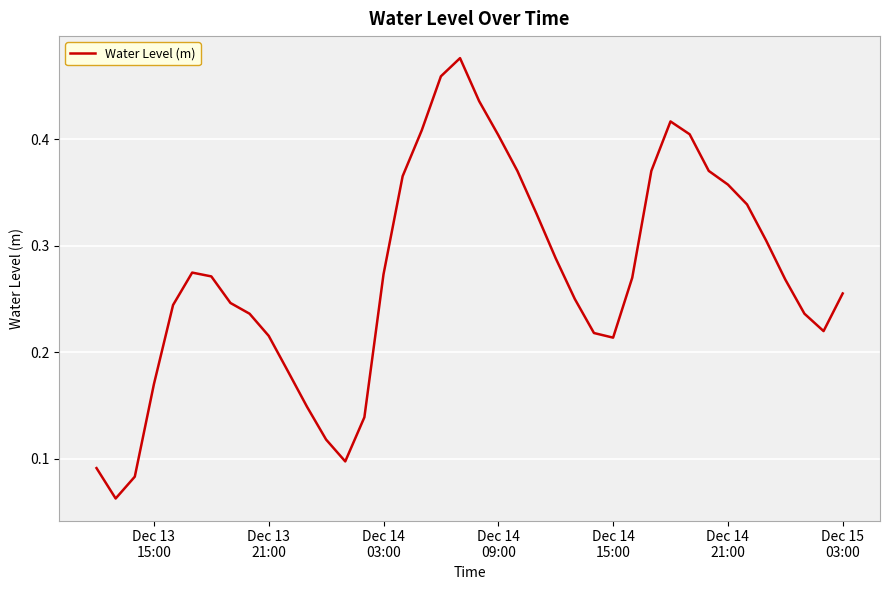

Count the number of data series in this chart.

1